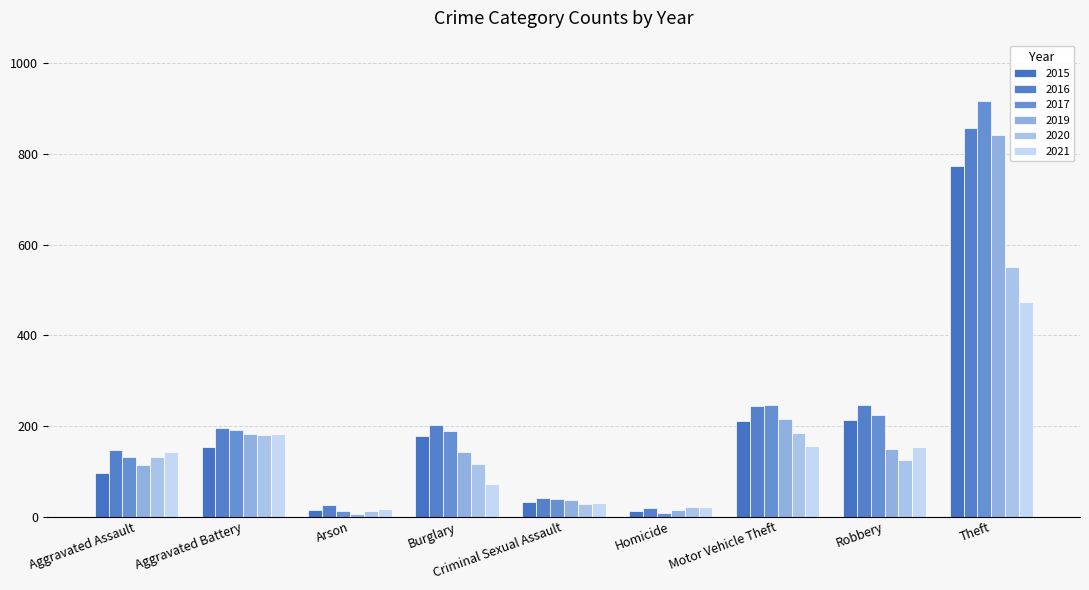

At which category is the sum across all series the highest?

Theft